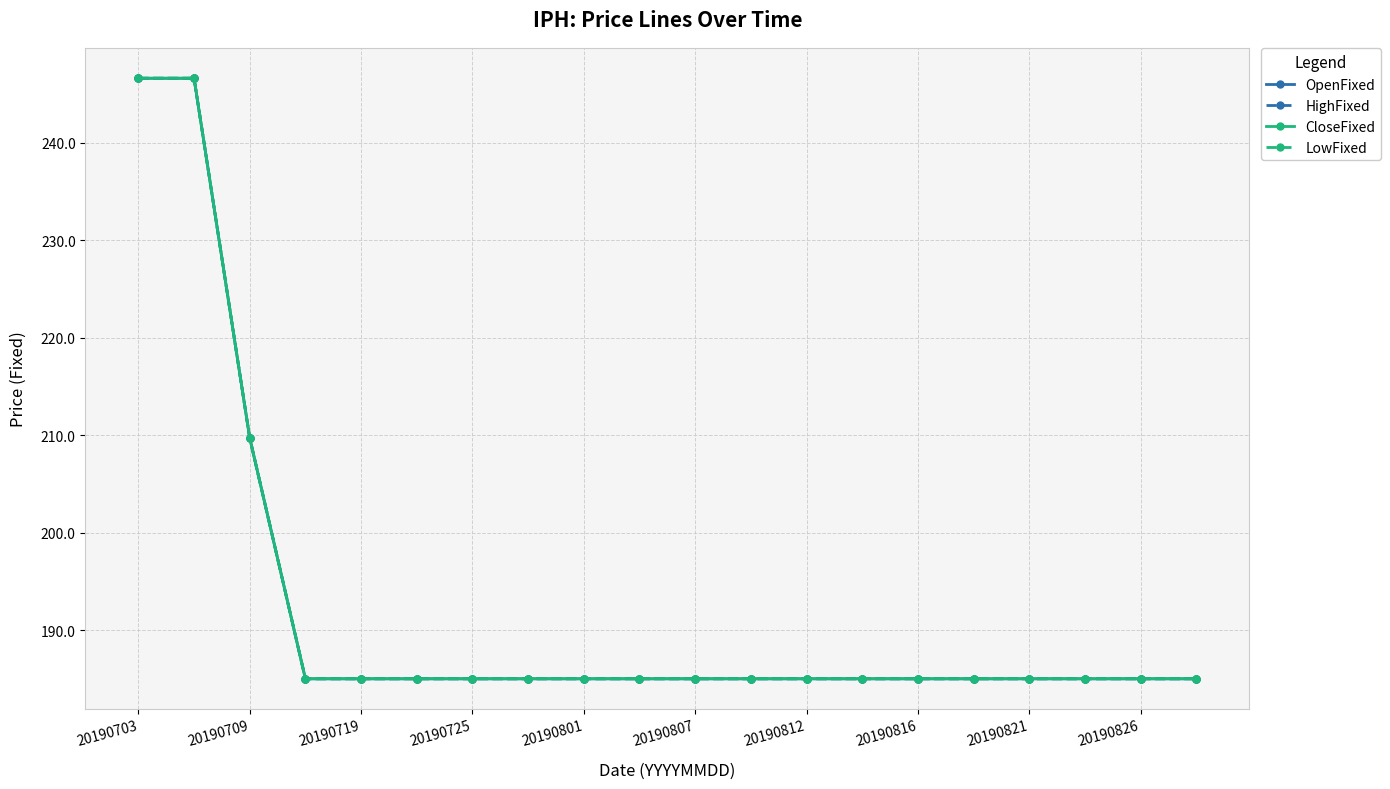

Does the chart have visible grid lines?

Yes